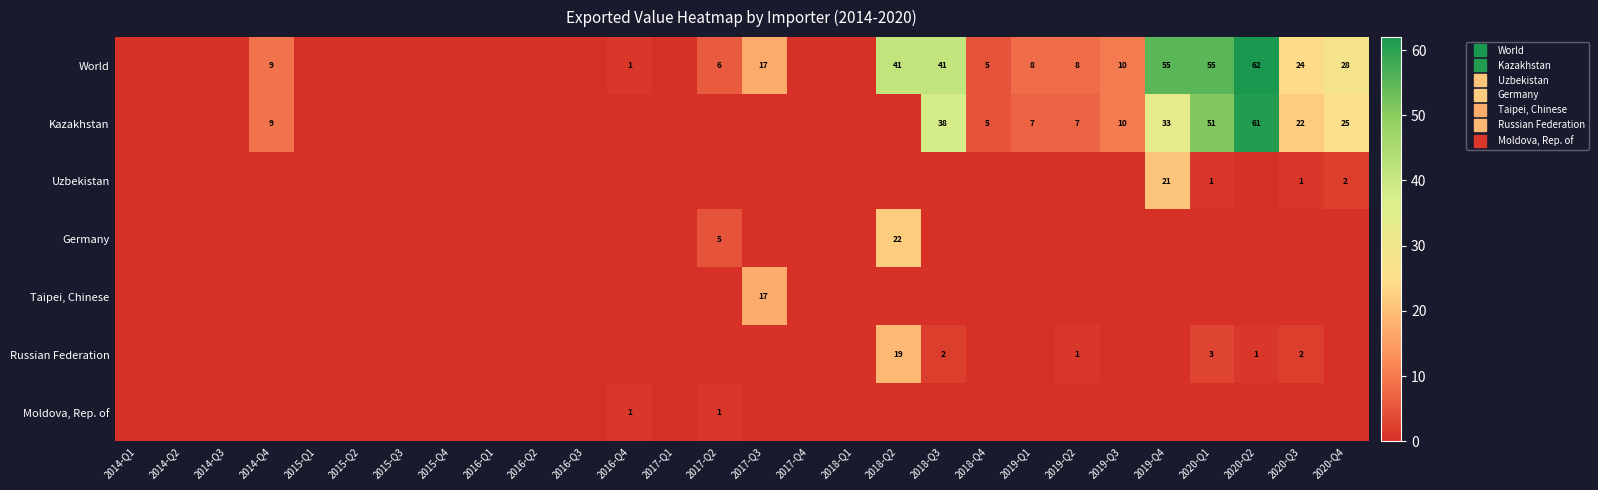

Rank the series by their maximum value, from lowest to highest.

Moldova, Rep. of, Taipei, Chinese, Russian Federation, Uzbekistan, Germany, Kazakhstan, World